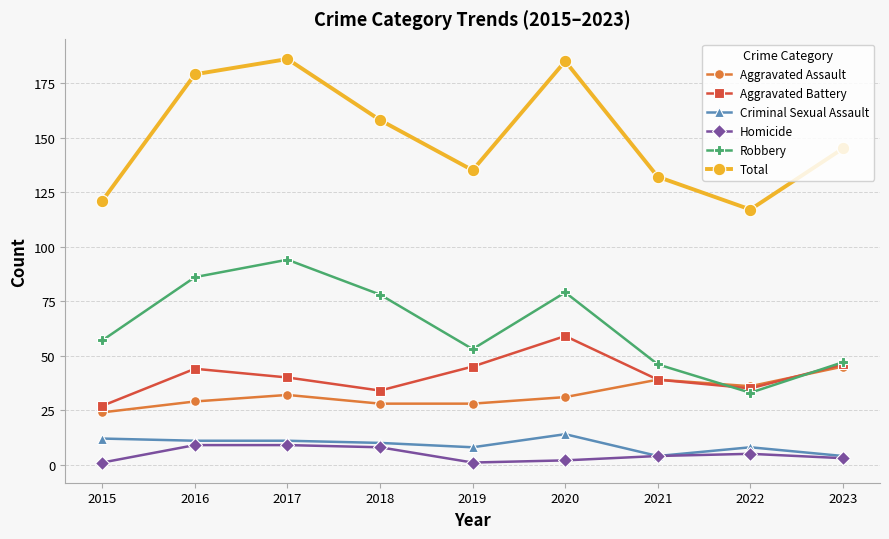

What is the total value across all series at 2020?

370